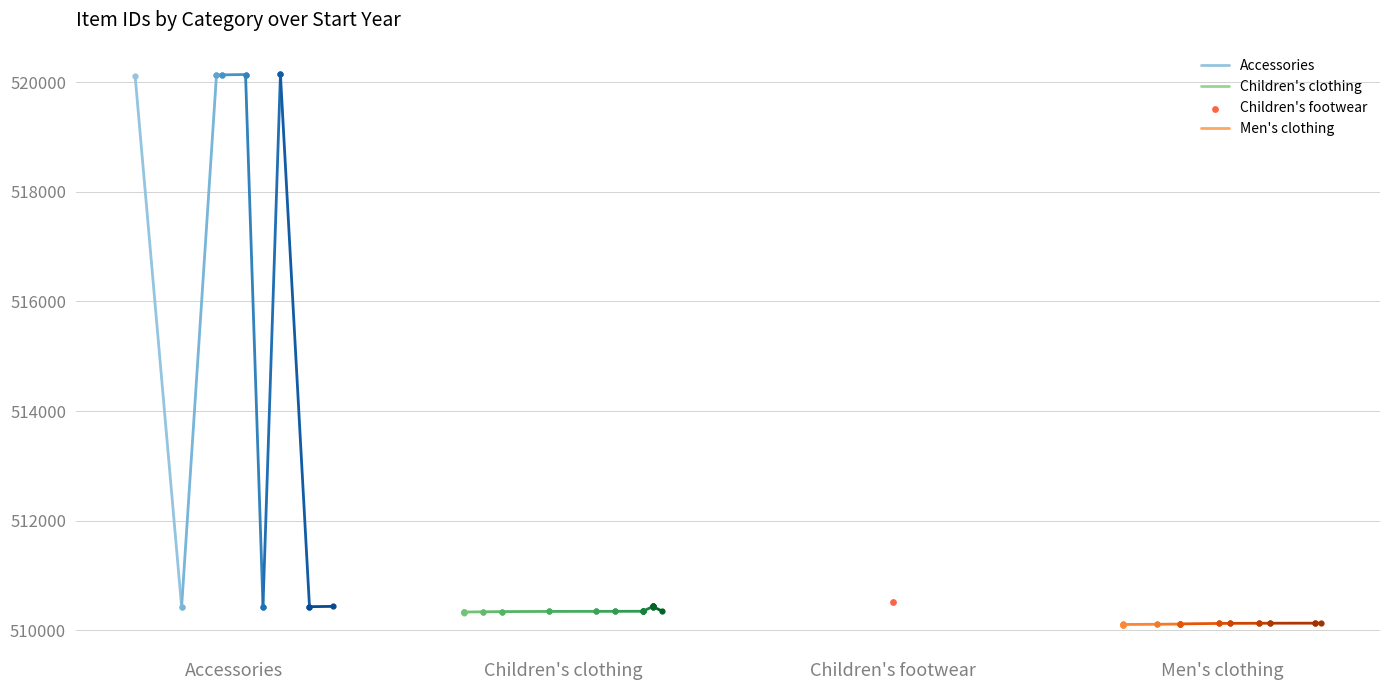

At how many categories does at least one series exceed 510401?

2